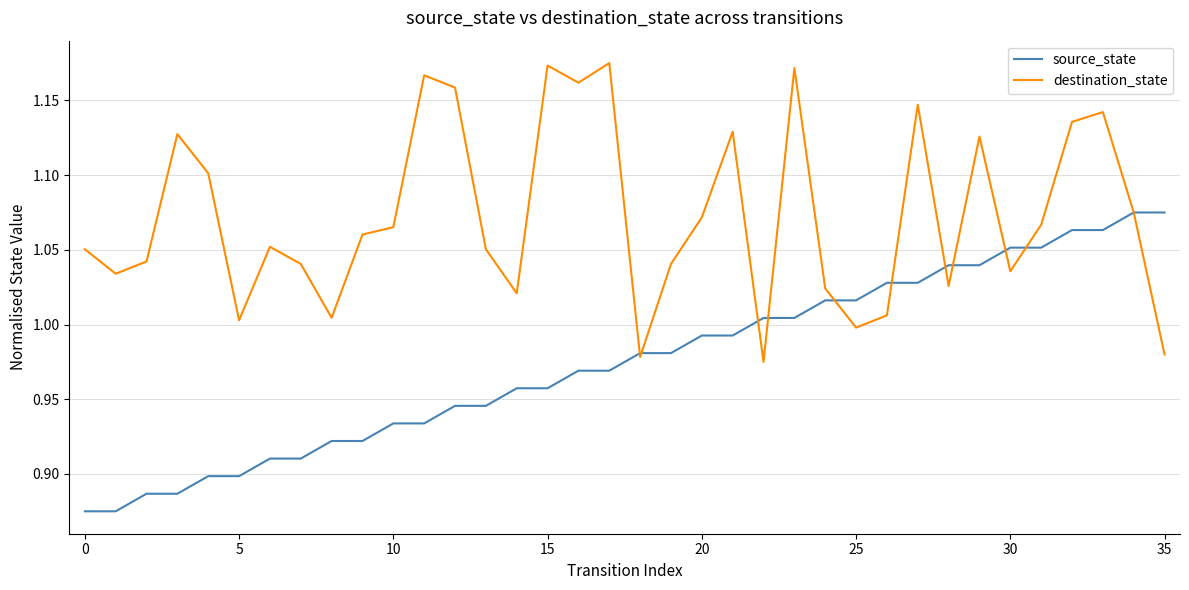

Rank the series by their average value, from lowest to highest.

source_state, destination_state